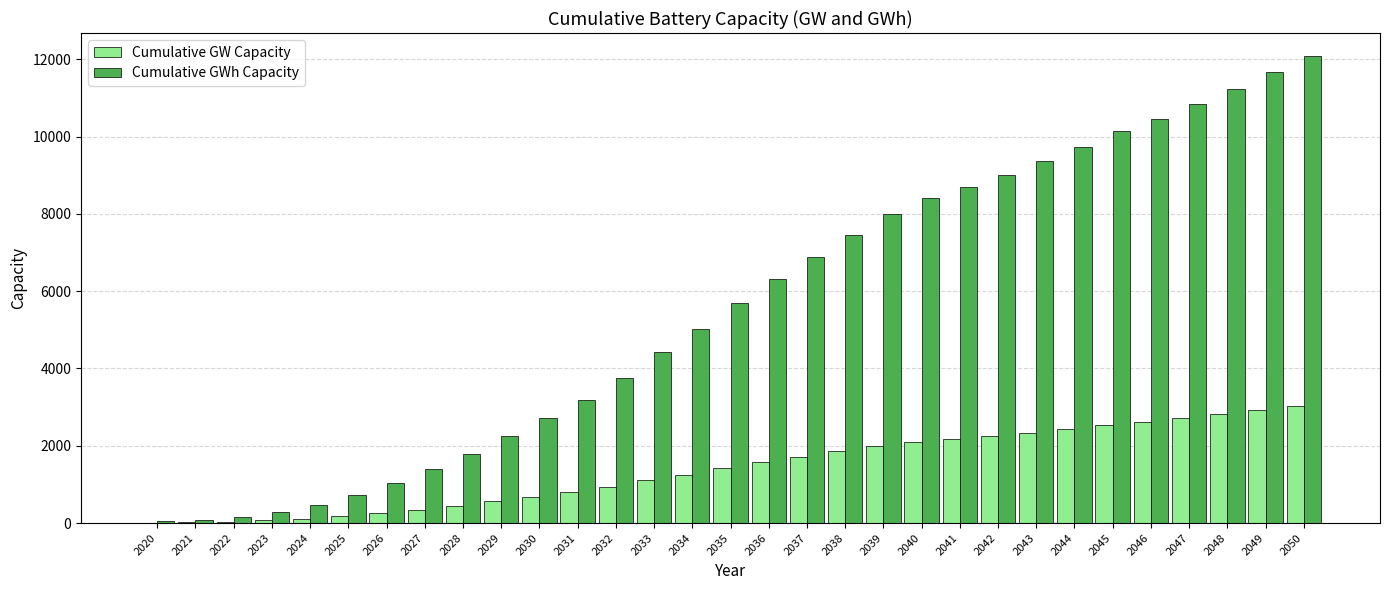

What is the sum of all Cumulative GWh Capacity values?

173234.6